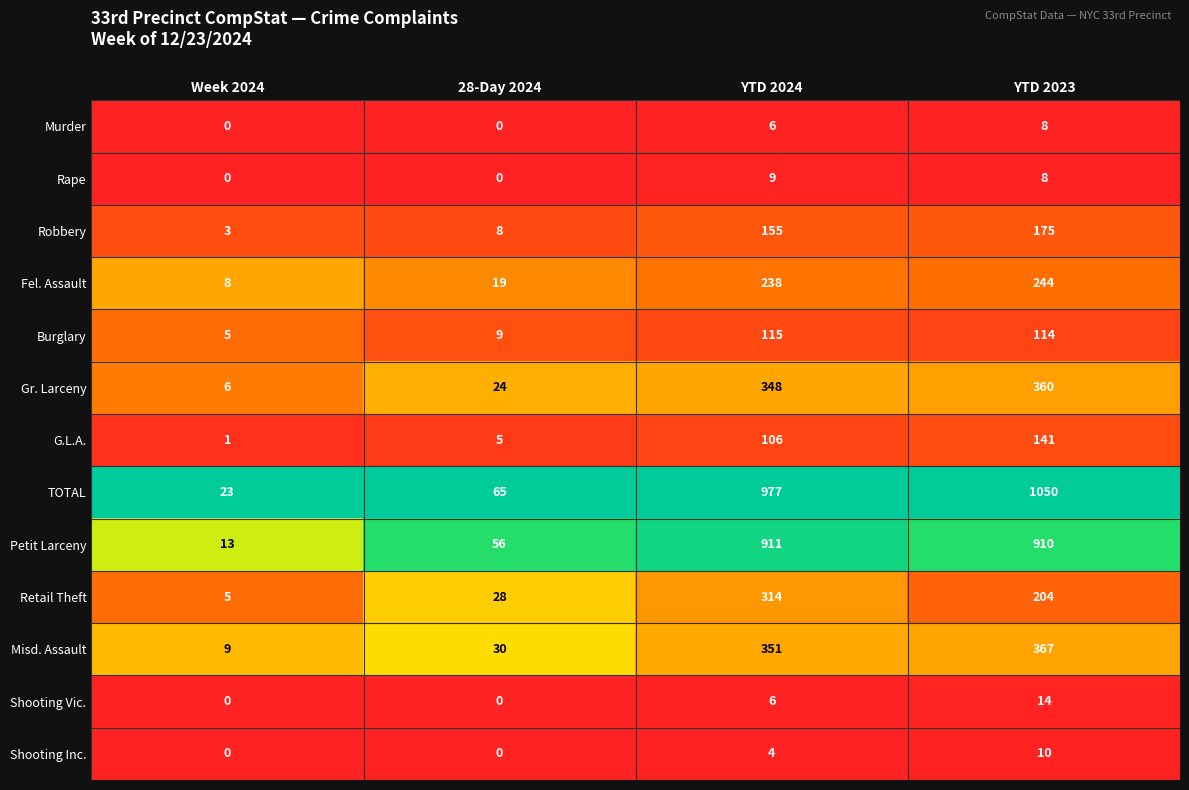

Is the value of G.L.A. at 28-Day 2024 greater than the value of Petit Larceny at YTD 2024?

No